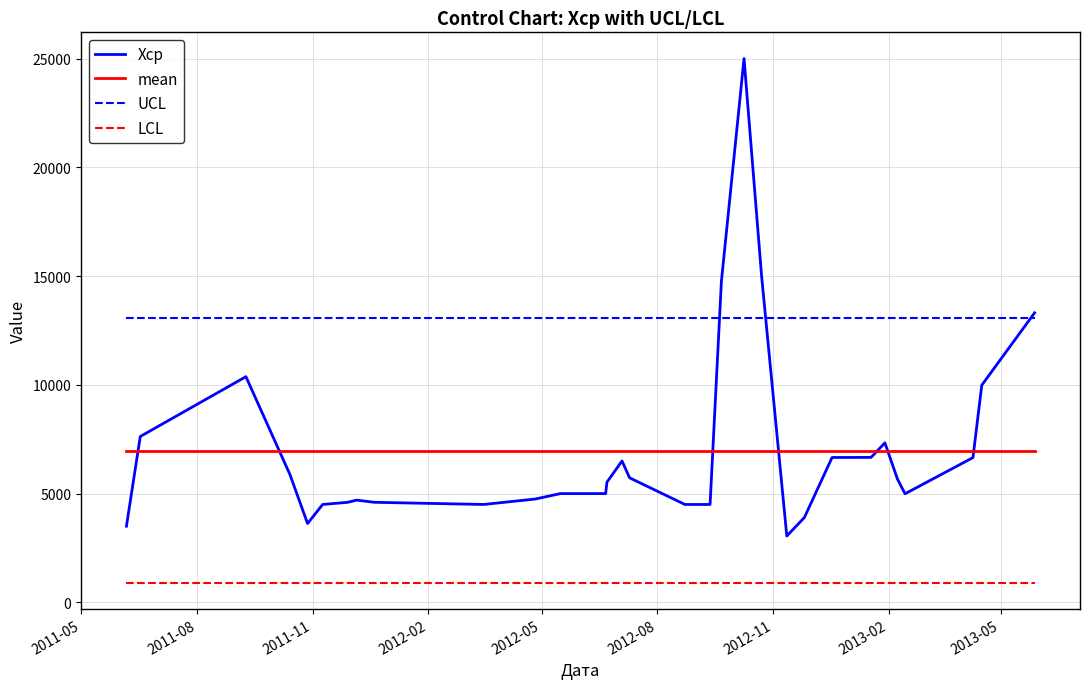

Which series has the largest range (max minus min)?

Хср